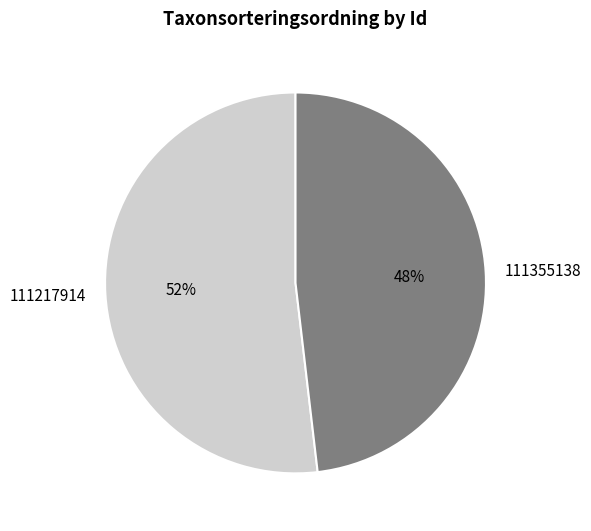

Approximately how many times larger is the value at 111355138 compared to 111217914?

0.9